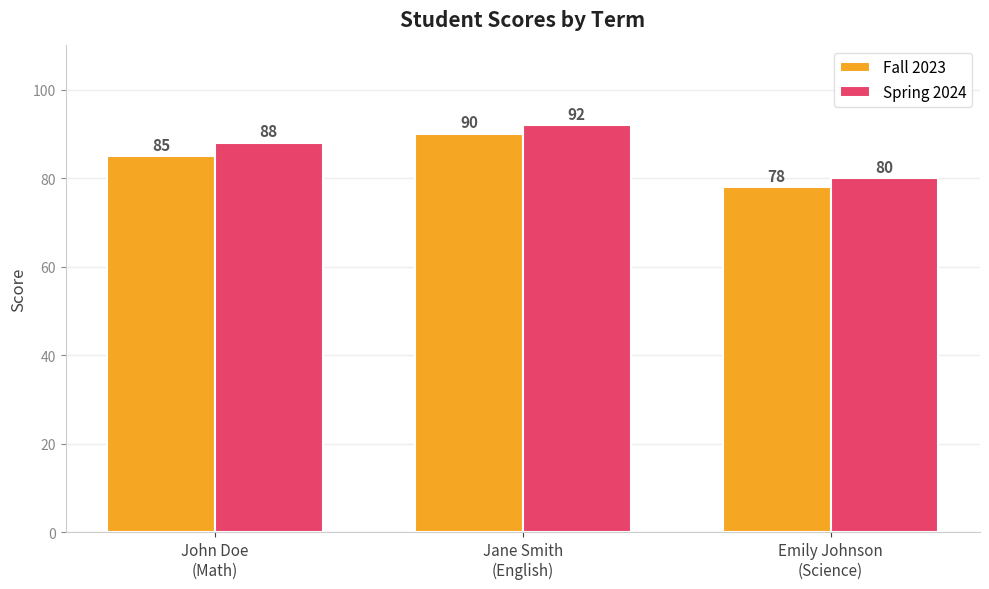

The value of Spring 2024 at Emily Johnson
(Science) is 124. True or false?

False